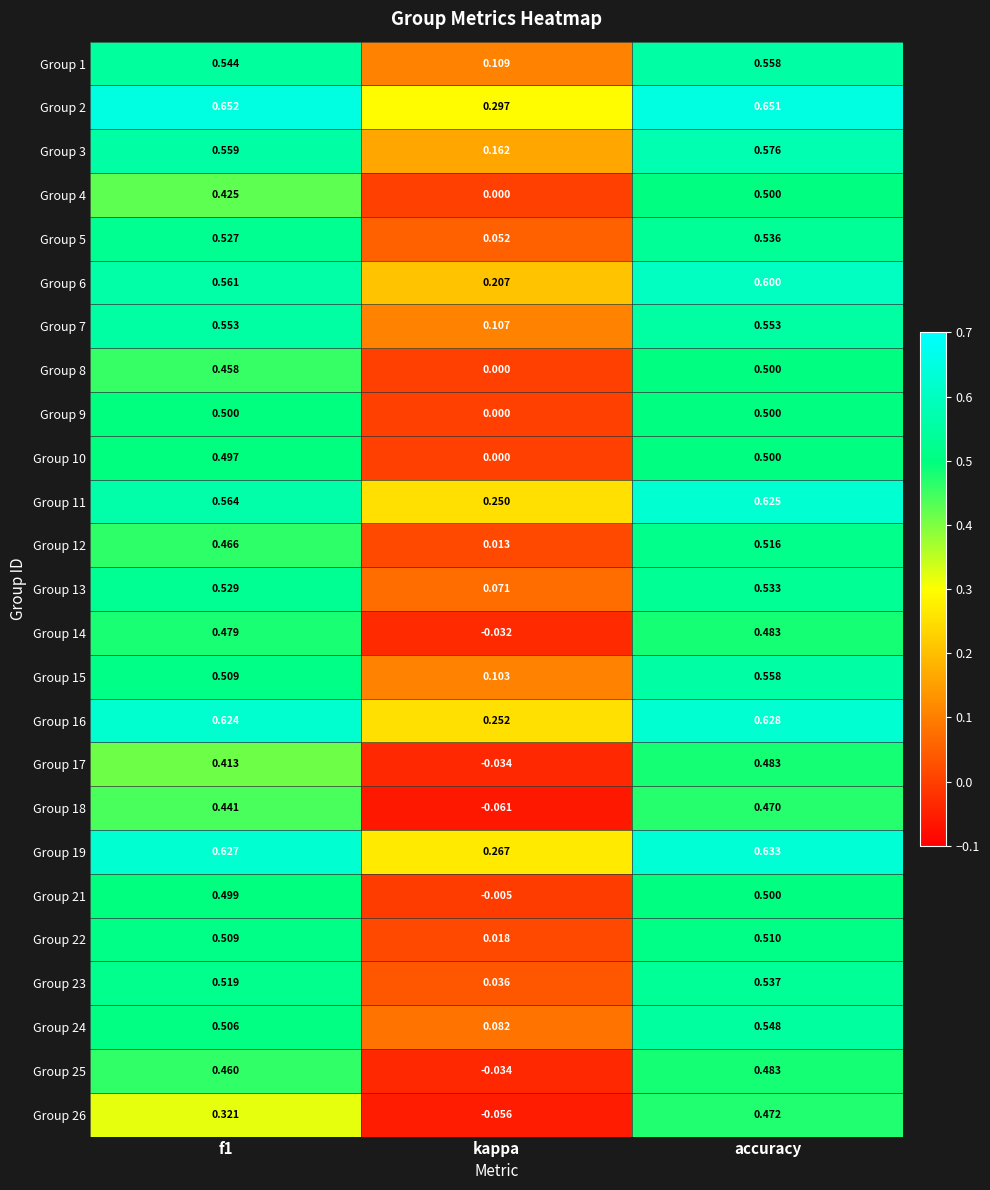

Between f1 and kappa, which series saw the biggest shift?

Group 14